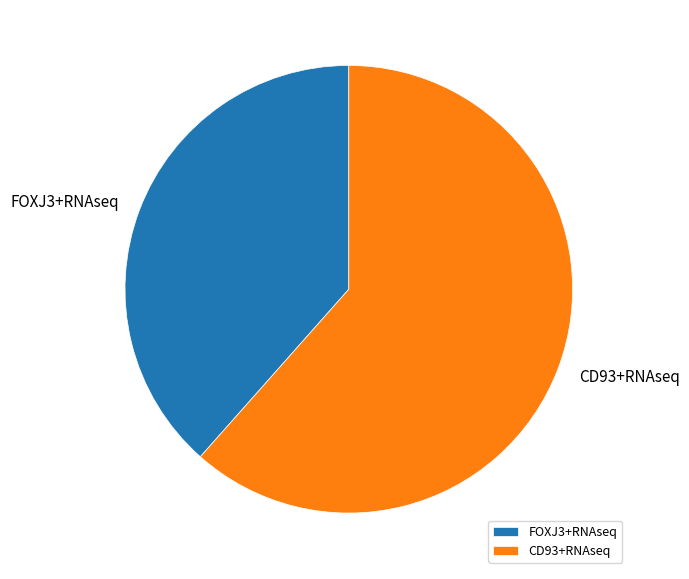

Is the sum of FOXJ3+RNAseq and CD93+RNAseq greater than half?

Yes